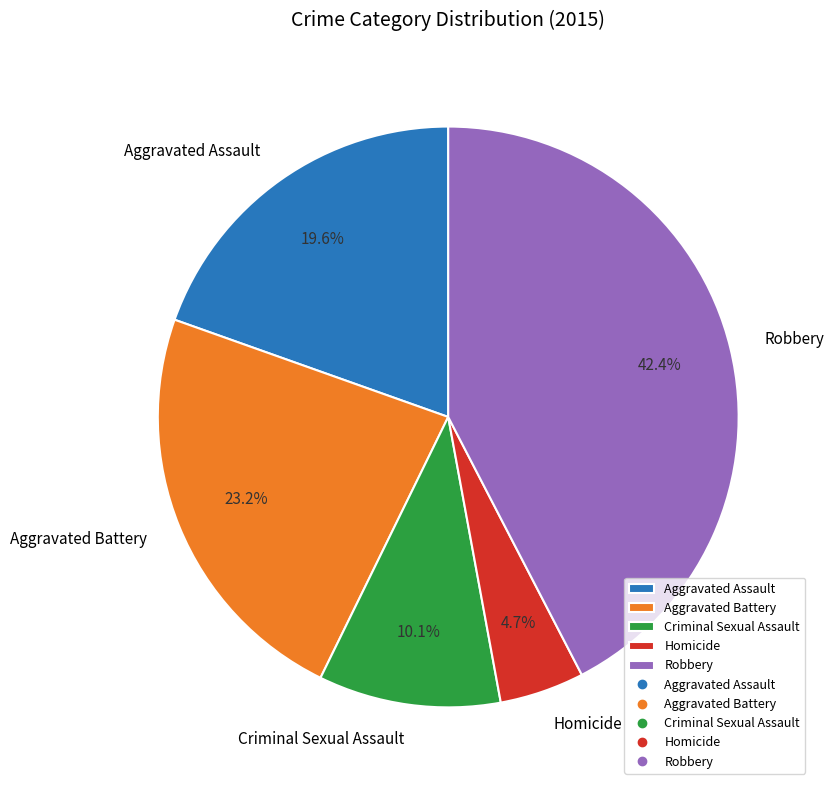

To the nearest percent, what is the difference between the largest and smallest slice percentages?

38%